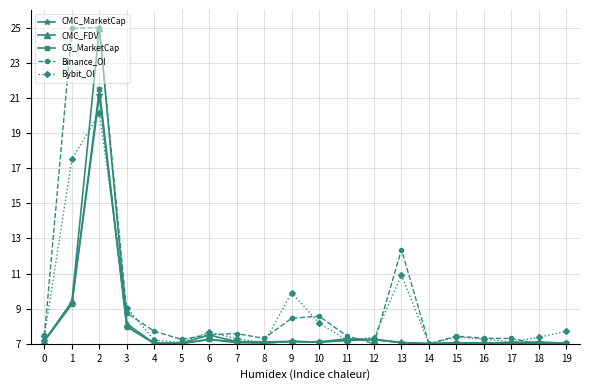

What are all the series names shown in the legend?

CMC_MarketCap, CMC_FDV, CG_MarketCap, Binance_OI, Bybit_OI